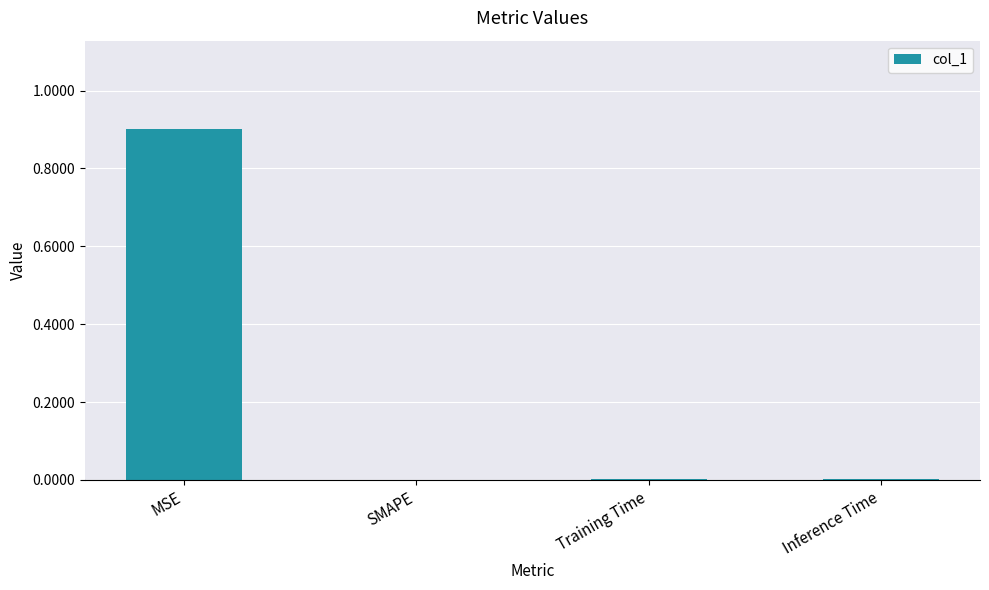

How many distinct data groups are displayed?

1